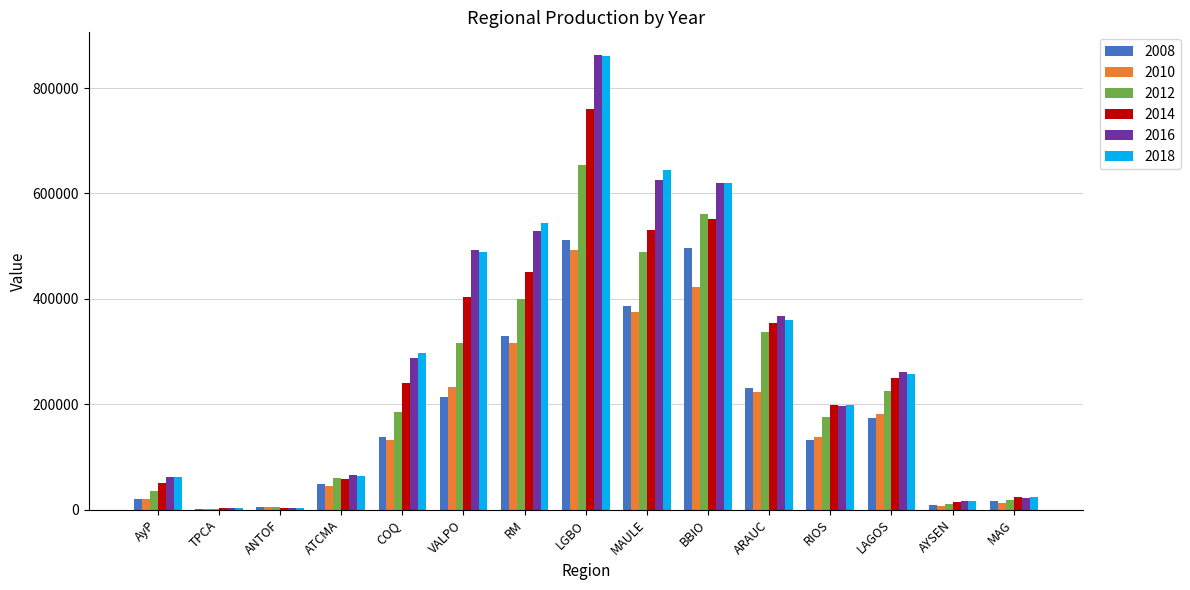

Where is 2014 nearest to the value 381250?

VALPO